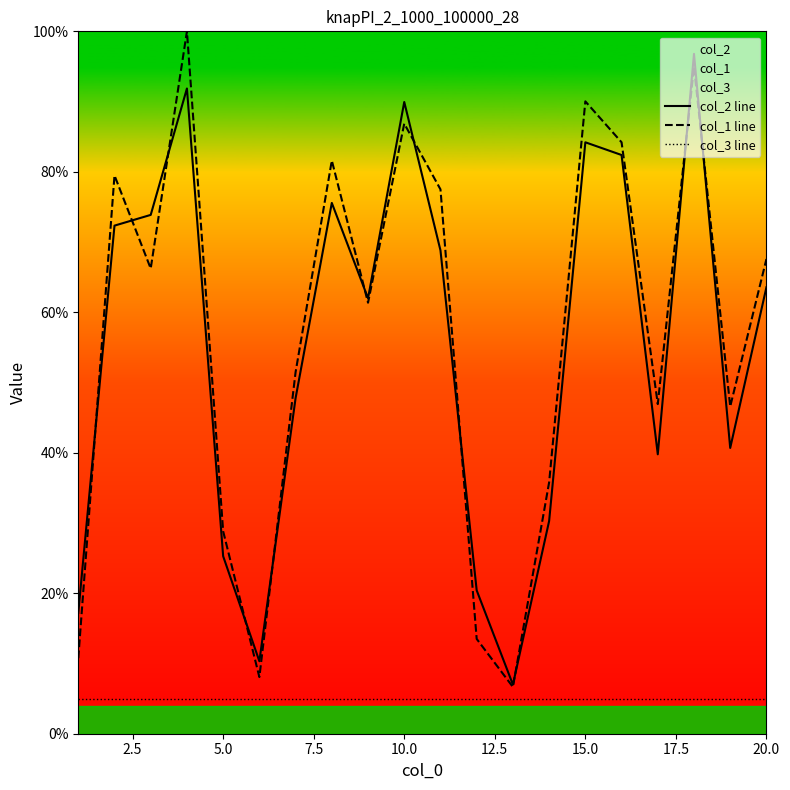

At how many categories does at least one series exceed 67?

10